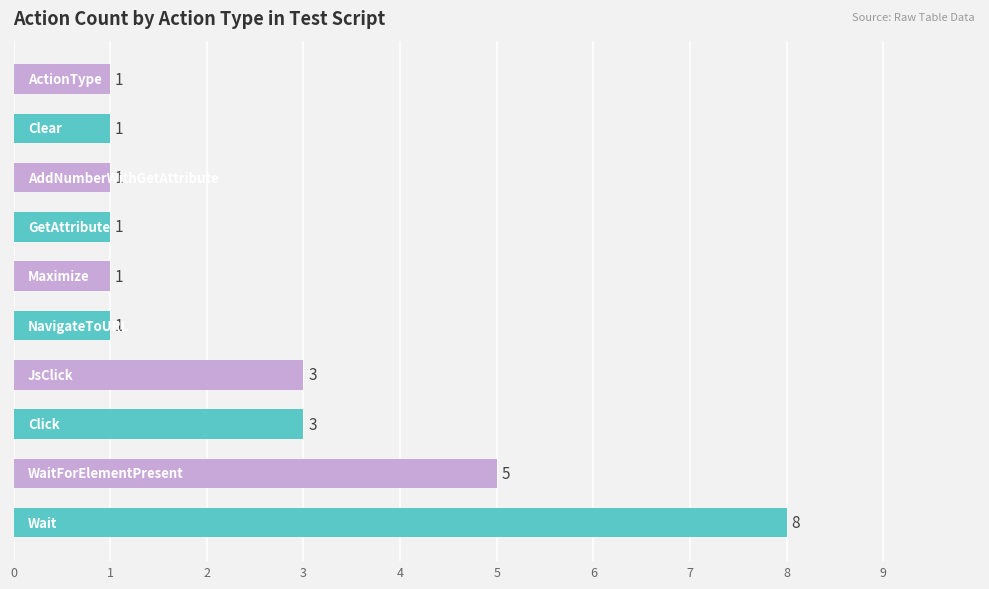

How many bars are there in total?

10